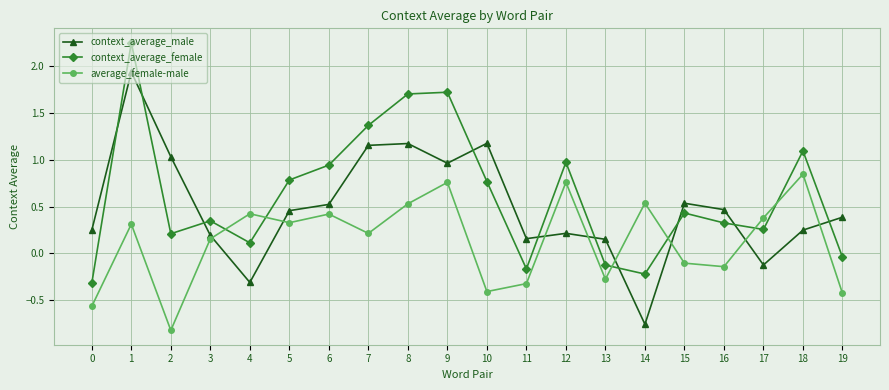

The average_female-male series shows -0.3 at 11. True or false?

True